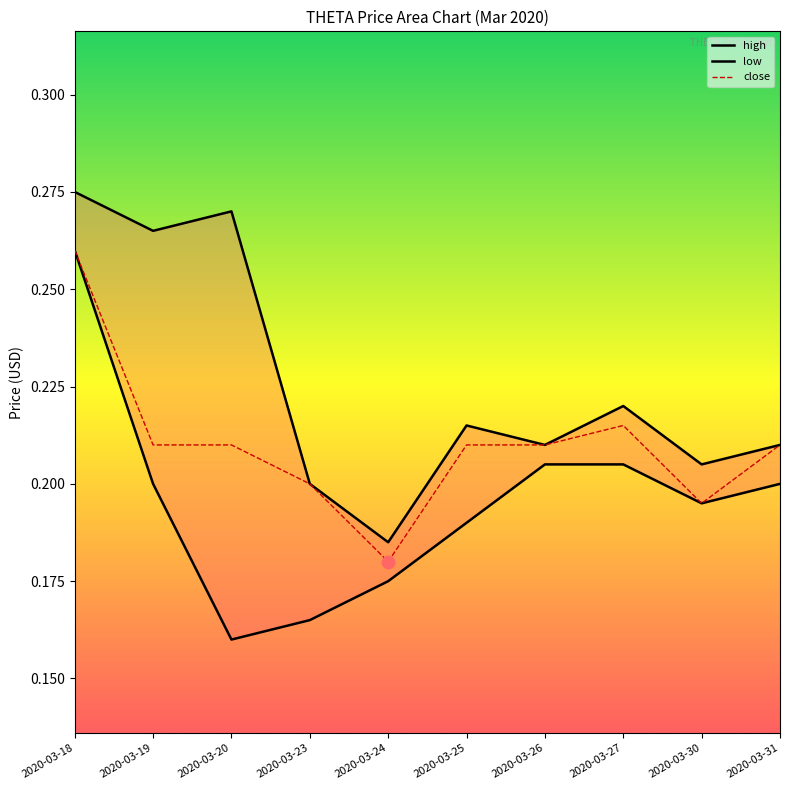

What is the total value across all series at 2020-03-30?

0.6